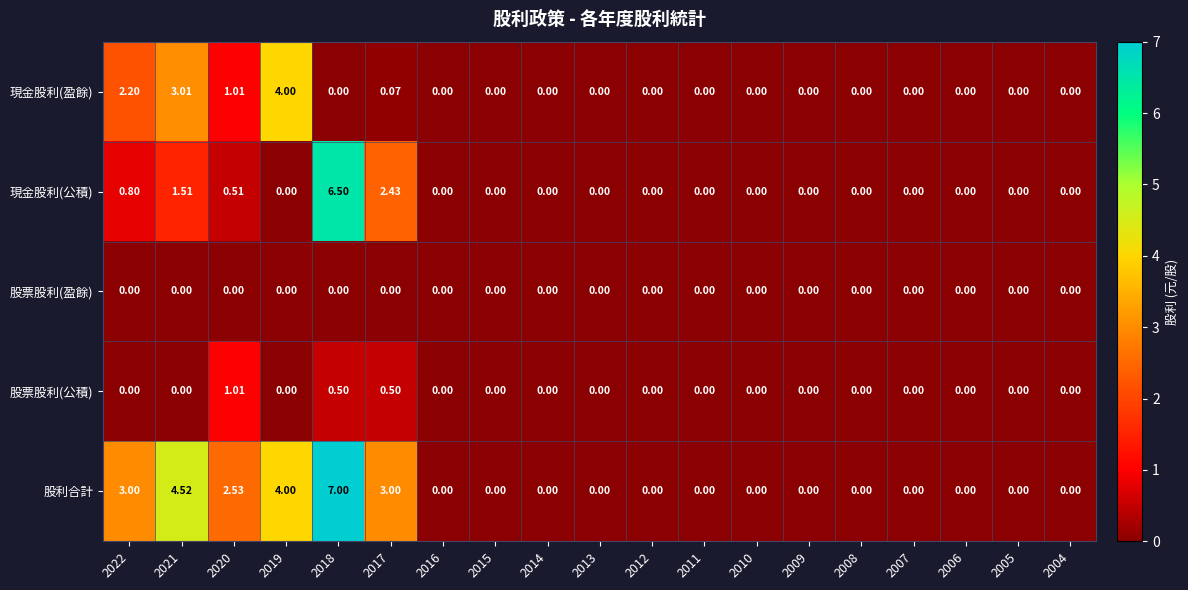

At 2017, list the series in order from smallest to largest.

股票股利(盈餘), 現金股利(盈餘), 股票股利(公積), 現金股利(公積), 股利合計